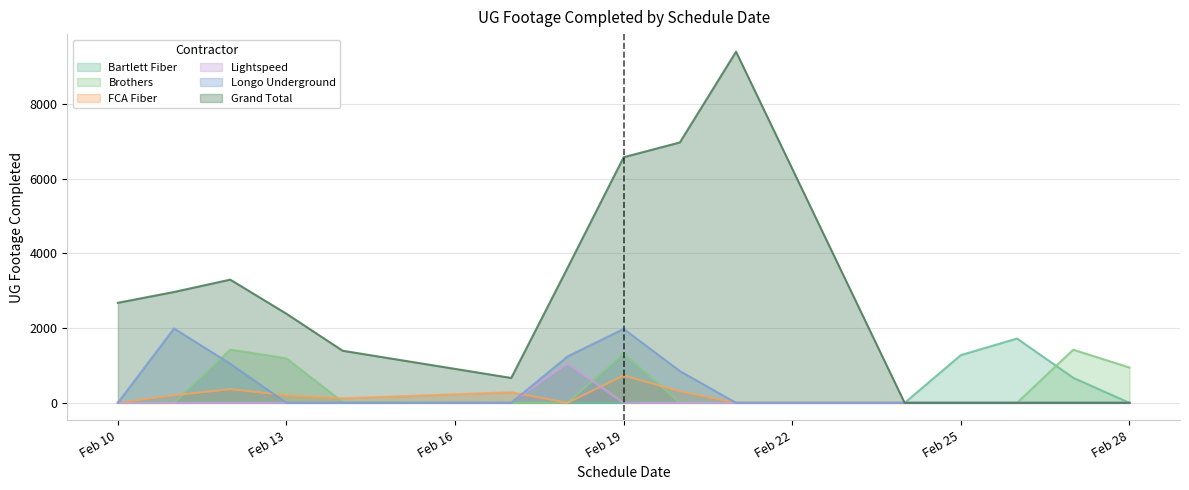

Which series has the widest spread of values?

Grand Total